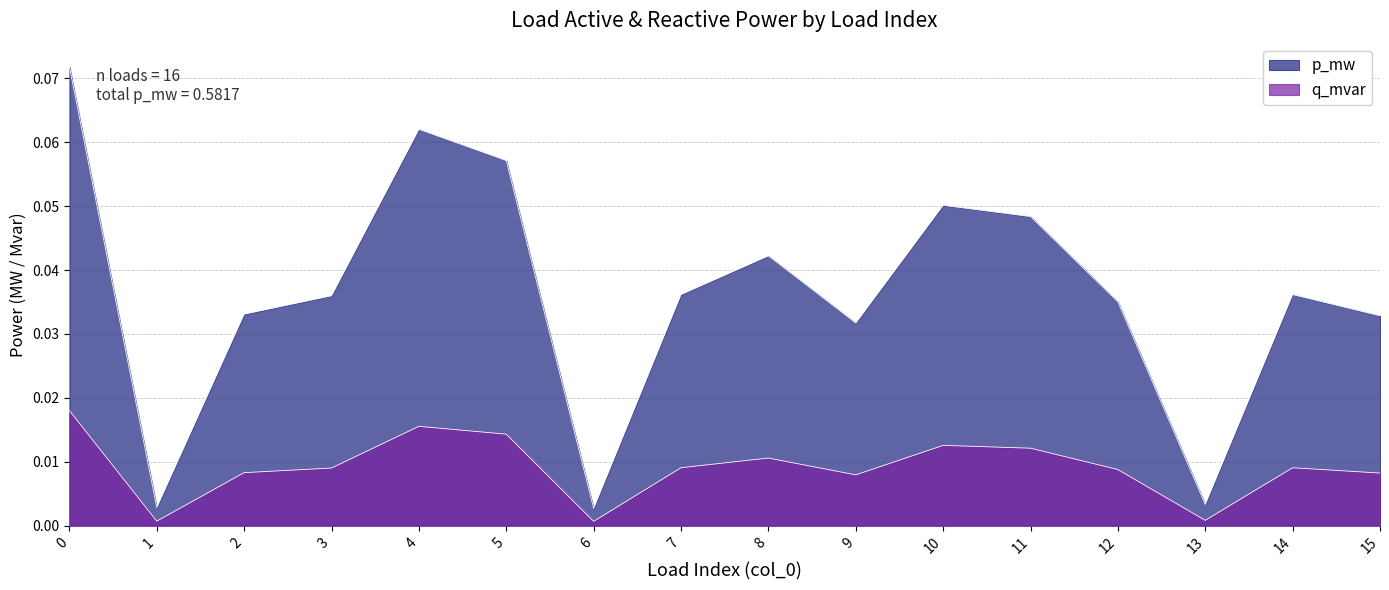

Rank the categories by p_mw value from highest to lowest.

0, 4, 5, 10, 11, 8, 7, 14, 3, 12, 2, 15, 9, 13, 1, 6